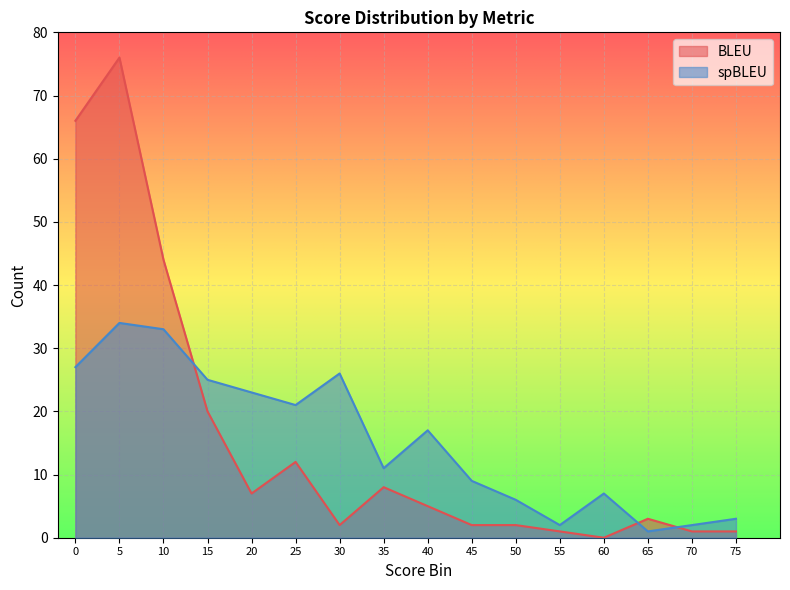

At which label does spBLEU reach its minimum?

65